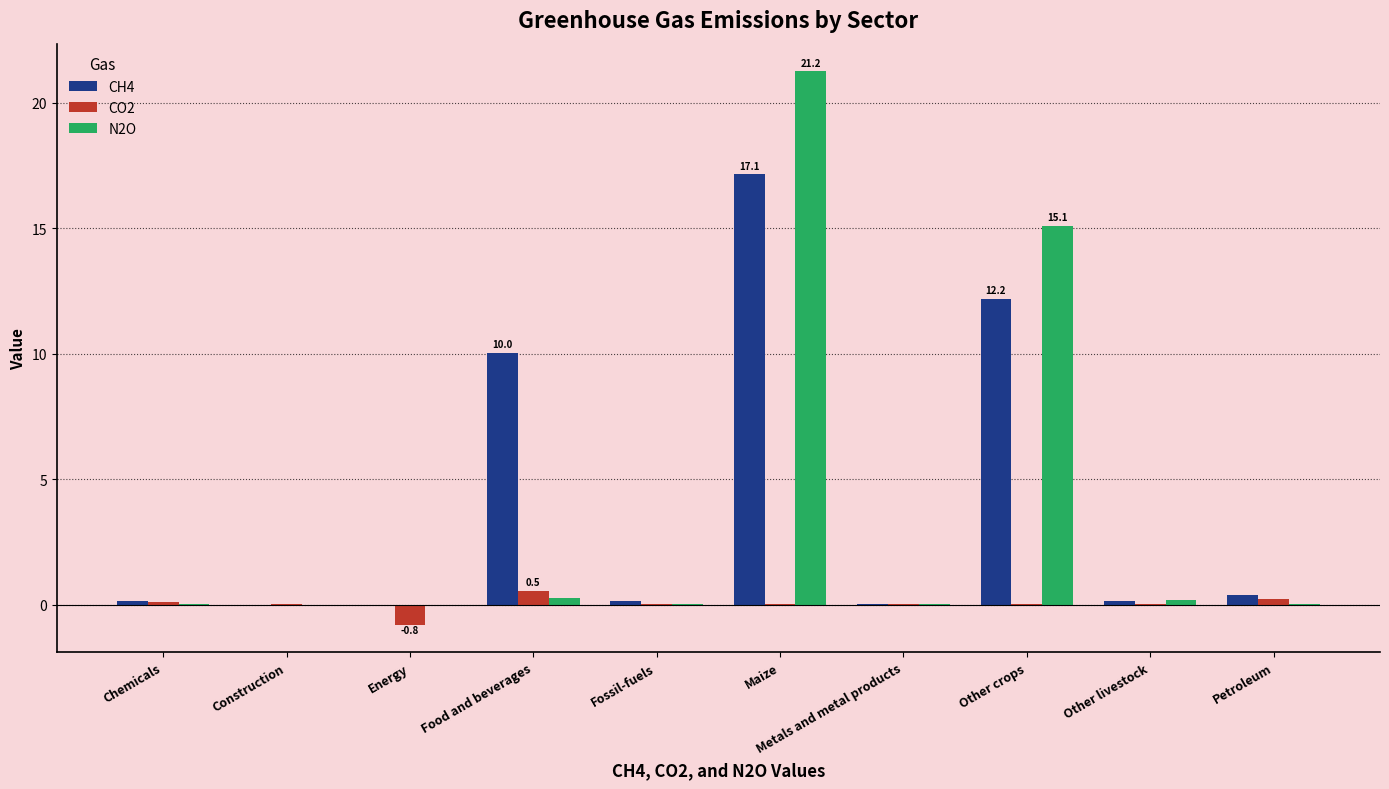

How many series are shown in this chart?

3